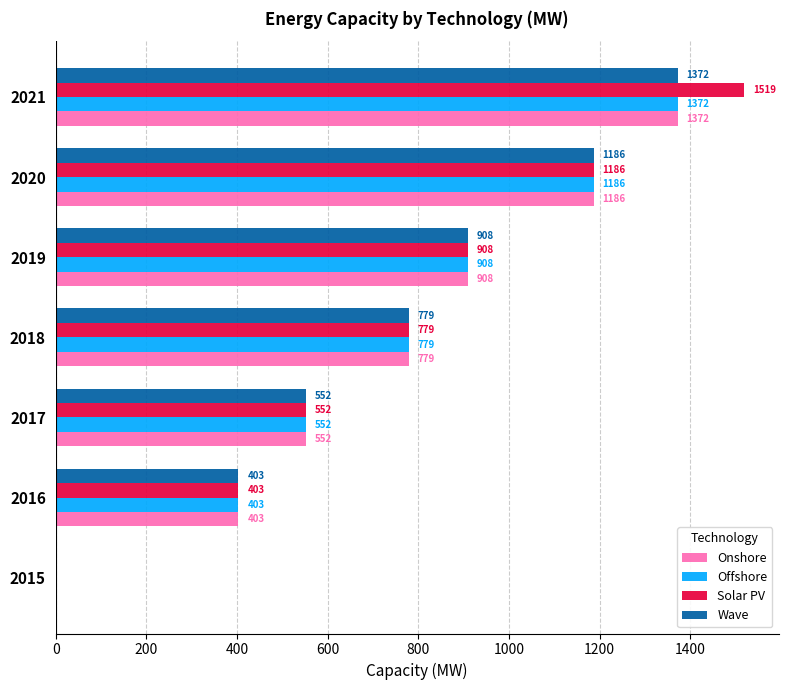

The value of Offshore at 2018 is 389.2. True or false?

False